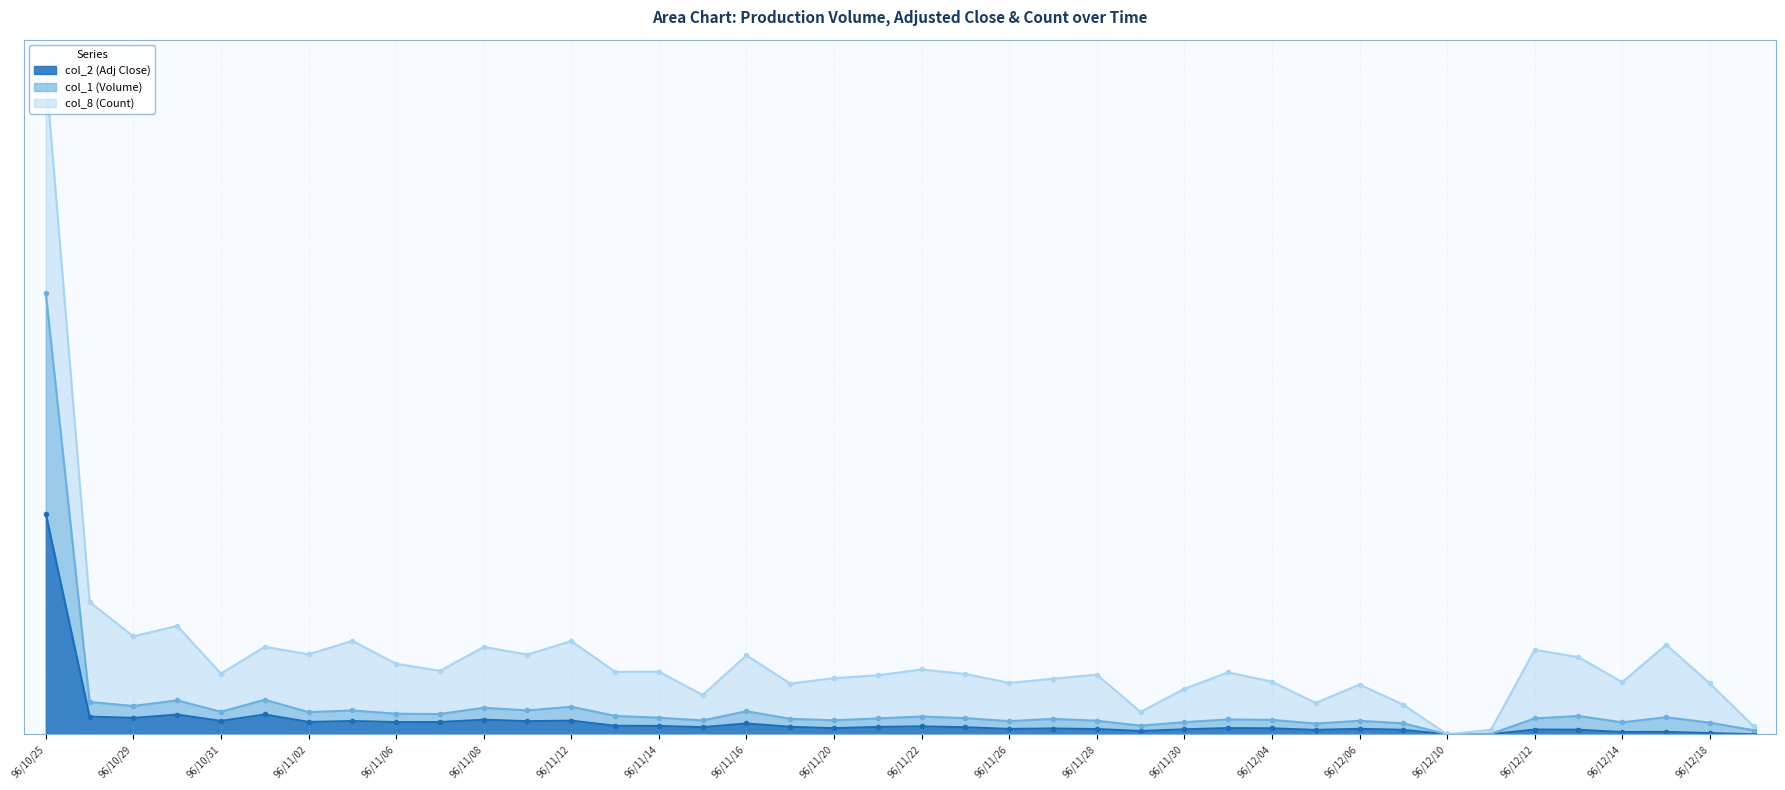

Is the value of col_2 (Adj Close) at 96/11/01 greater than the value of col_1 (Volume) at 96/11/23?

Yes